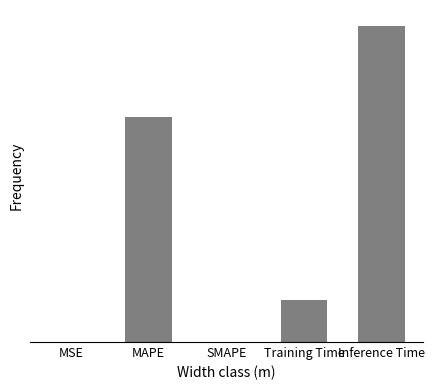

How many values are above zero?

4